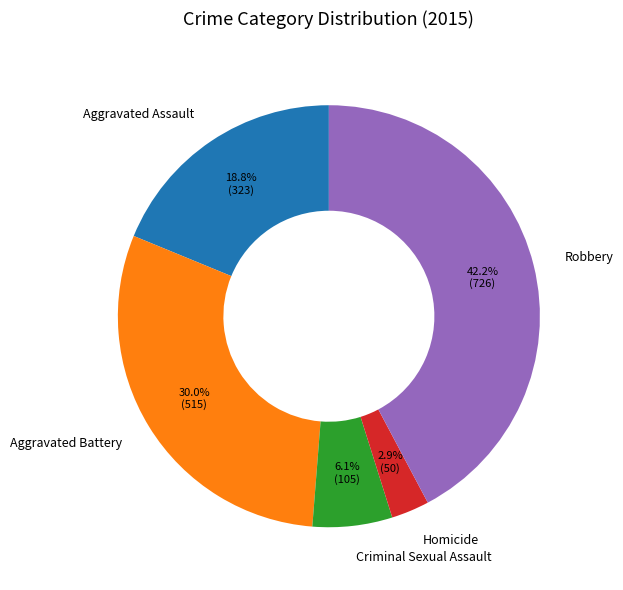

Which has a higher value, Aggravated Assault or Homicide?

Aggravated Assault